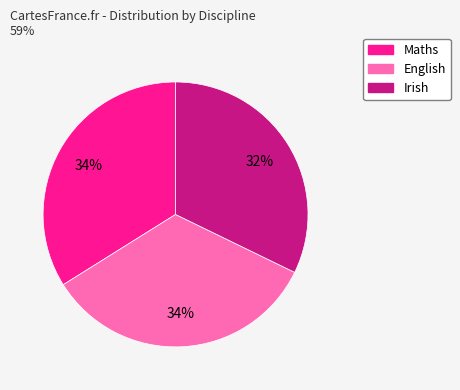

To the nearest percent, what is the average slice percentage?

33%